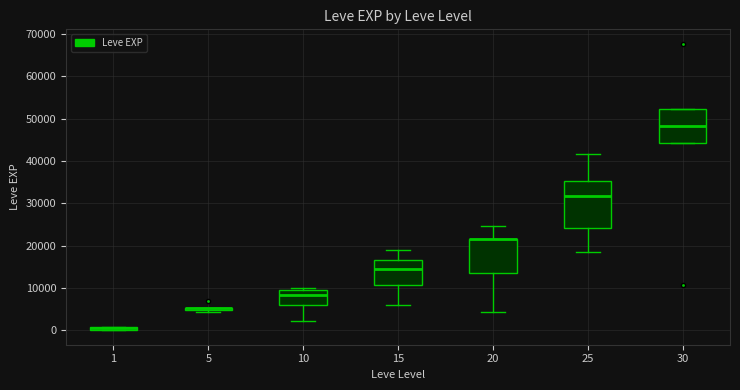

Comparing the boxes themselves (not the whiskers), which one is the tallest?

25